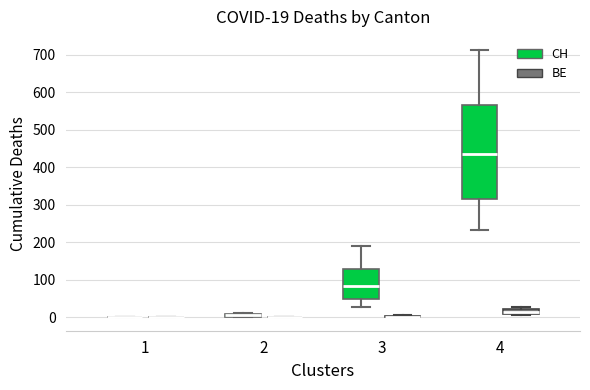

Comparing the boxes themselves (not the whiskers), which one is the tallest?

4 (CH)